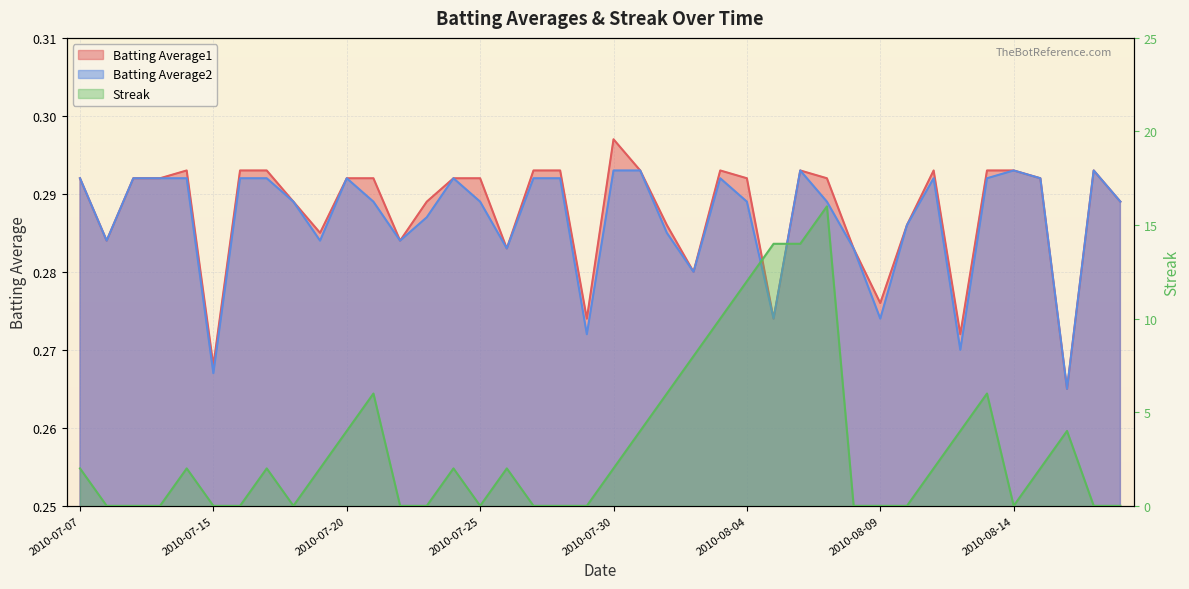

Count the Batting Average2 values in the range 0 to 1.

40